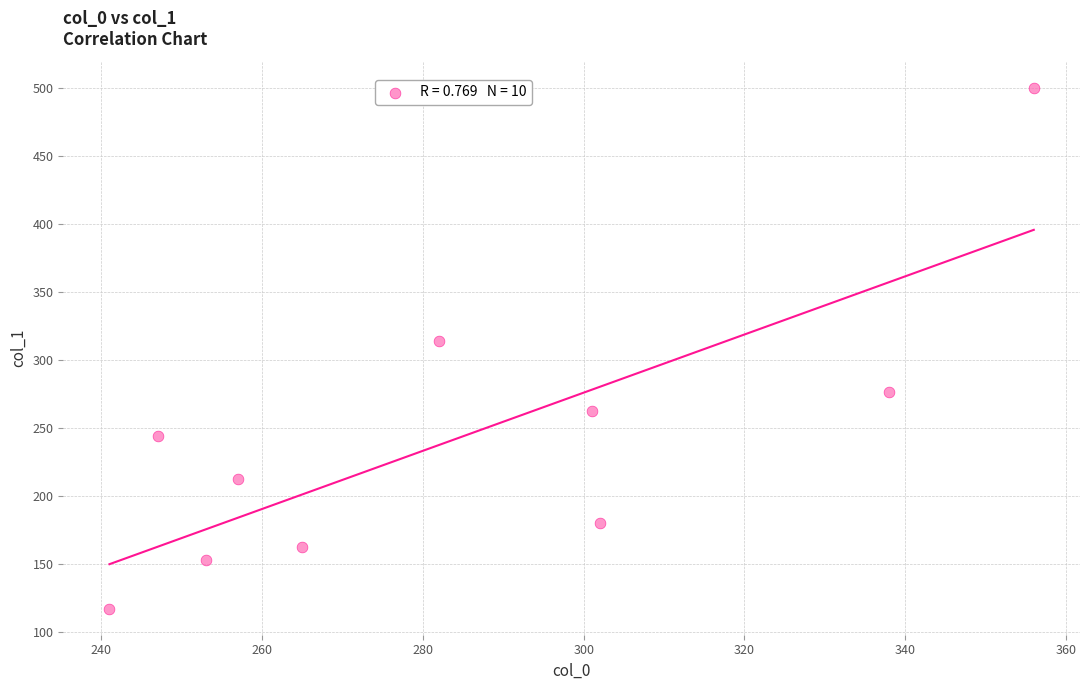

What is the average Y value?

242